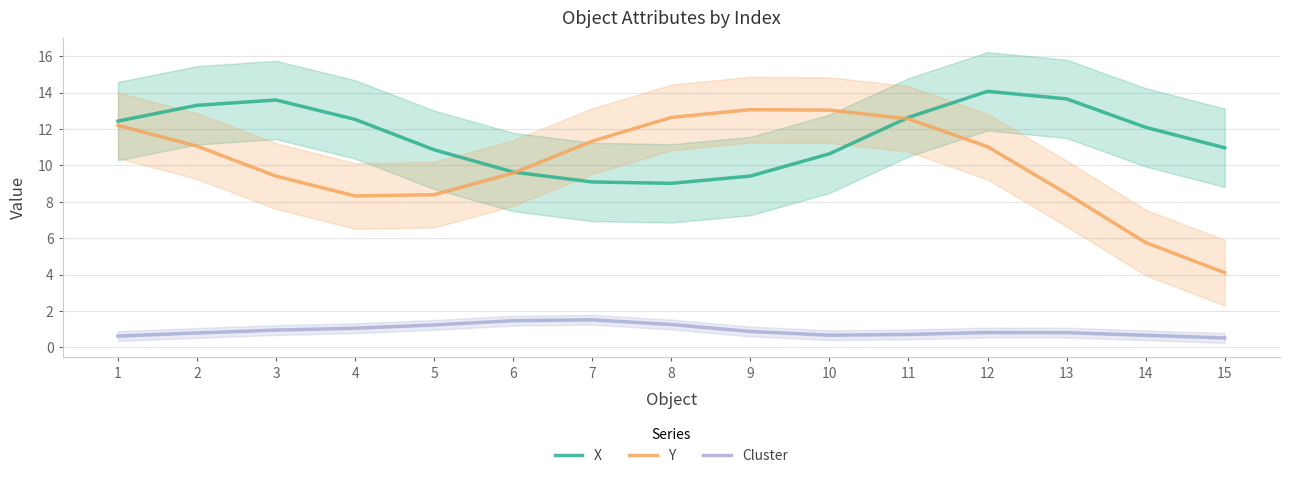

What is the difference between the second highest and second lowest values in the Cluster series?

0.8